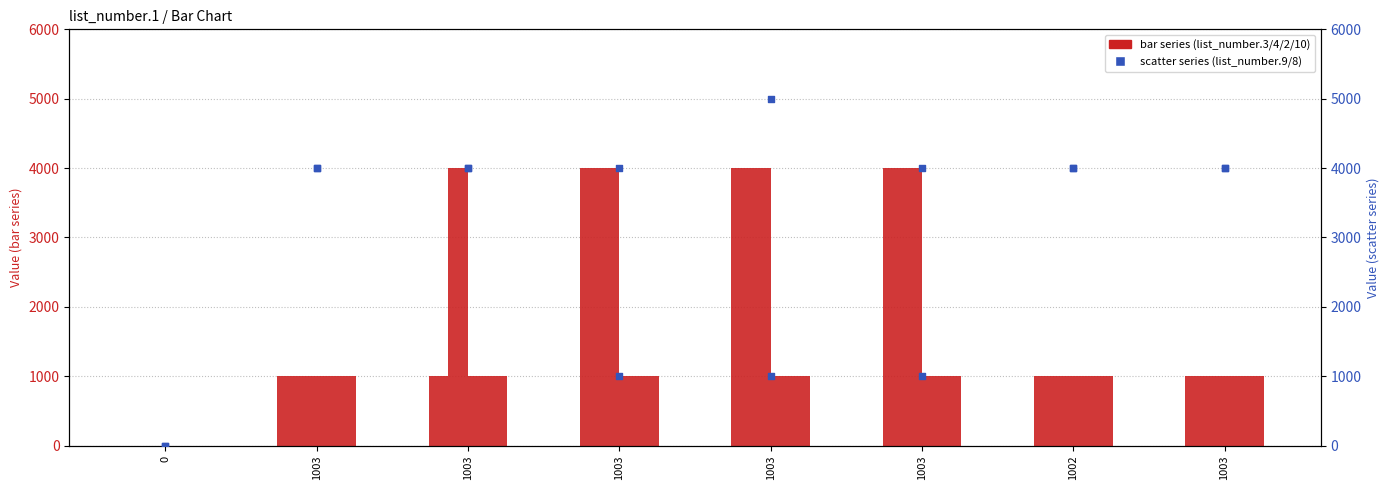

Which series has the largest total across all categories?

list_number.8